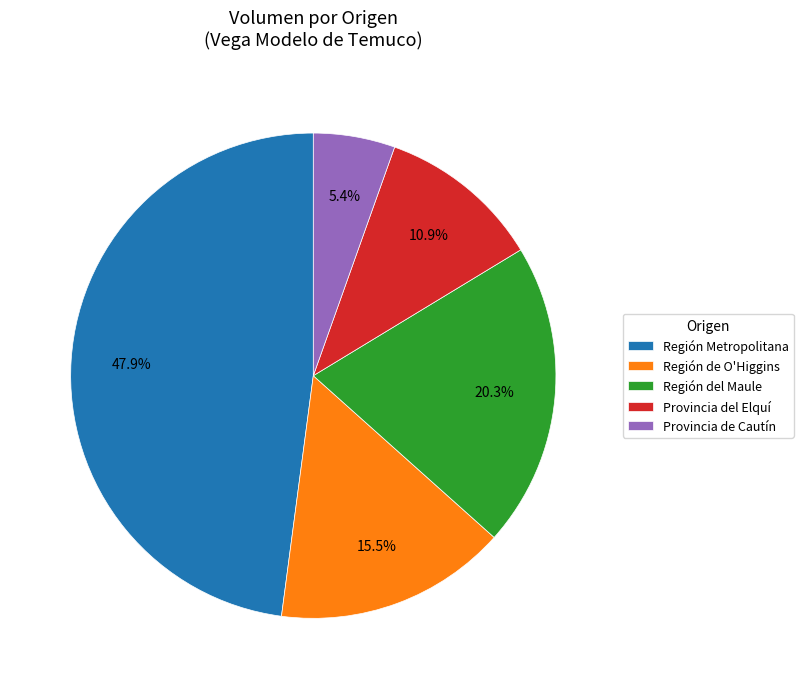

What is the total percentage of Región de O'Higgins and Provincia de Cautín?

20.9%